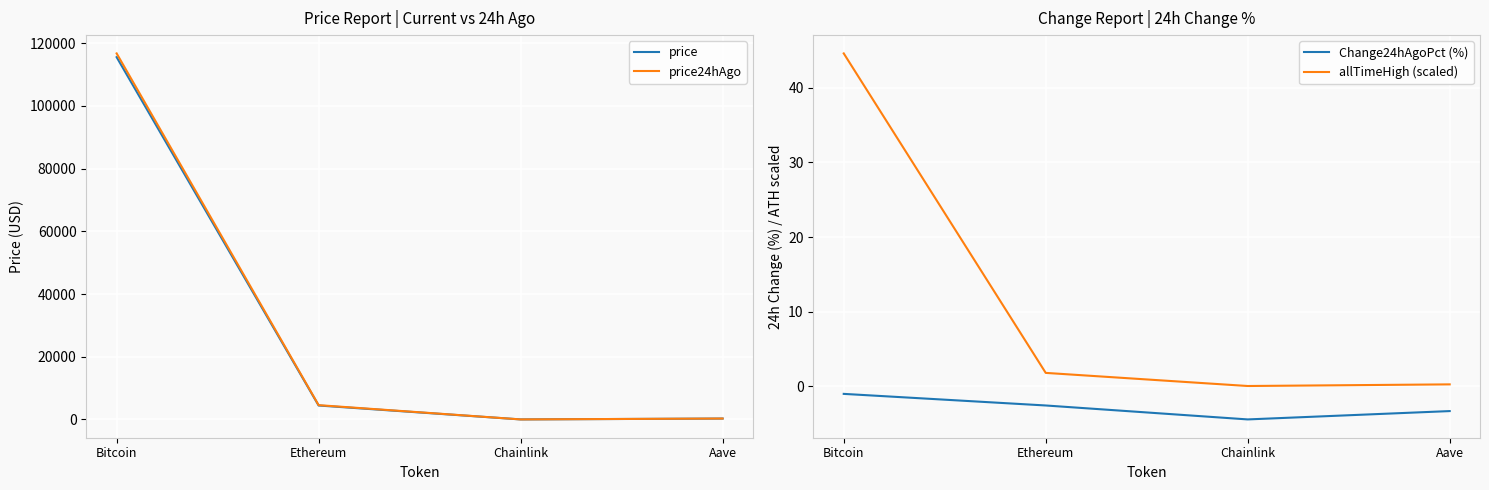

Reading left to right, list all the values displayed in this chart.

price: Bitcoin=115565.0	Ethereum=4460.4	Chainlink=23.5	Aave=298.1
price24hAgo: Bitcoin=116763.0	Ethereum=4576.1	Chainlink=24.6	Aave=308.1
Change24hAgoPct (%): Bitcoin=-1.0	Ethereum=-2.6	Chainlink=-4.5	Aave=-3.3
allTimeHigh (scaled): Bitcoin=44.6	Ethereum=1.8	Chainlink=0.0	Aave=0.2